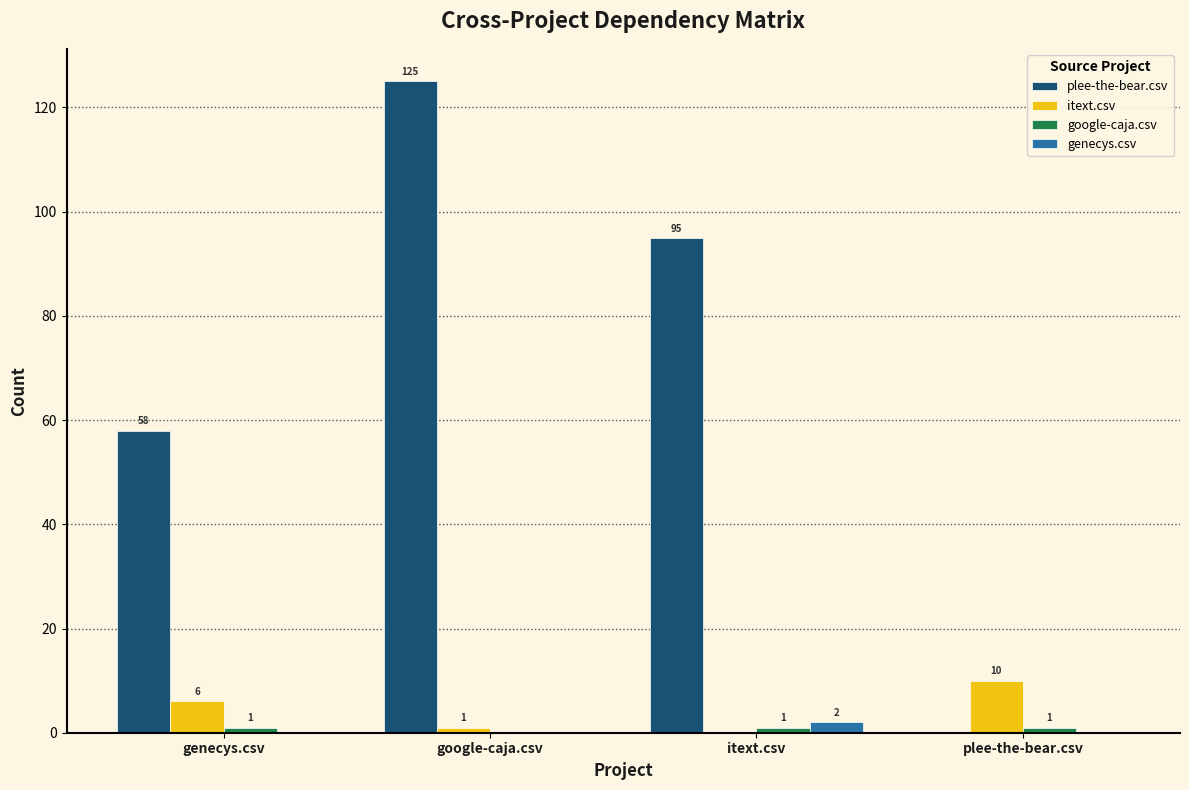

How many genecys.csv values are between 0 and 2?

4